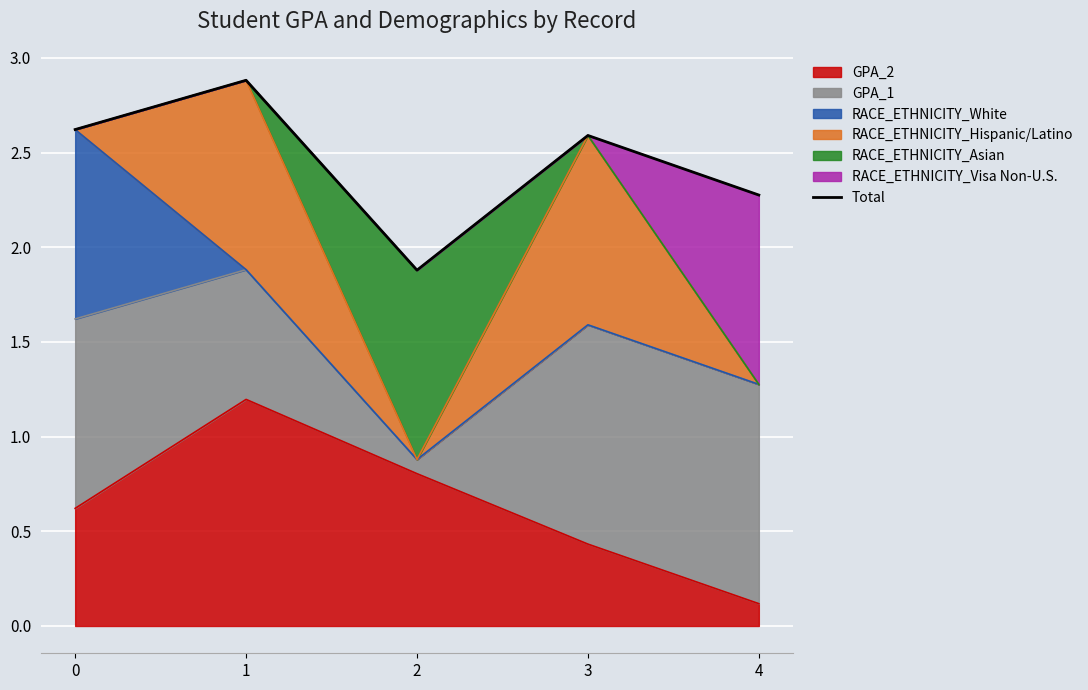

Count the values in the range 2 to 3.

4